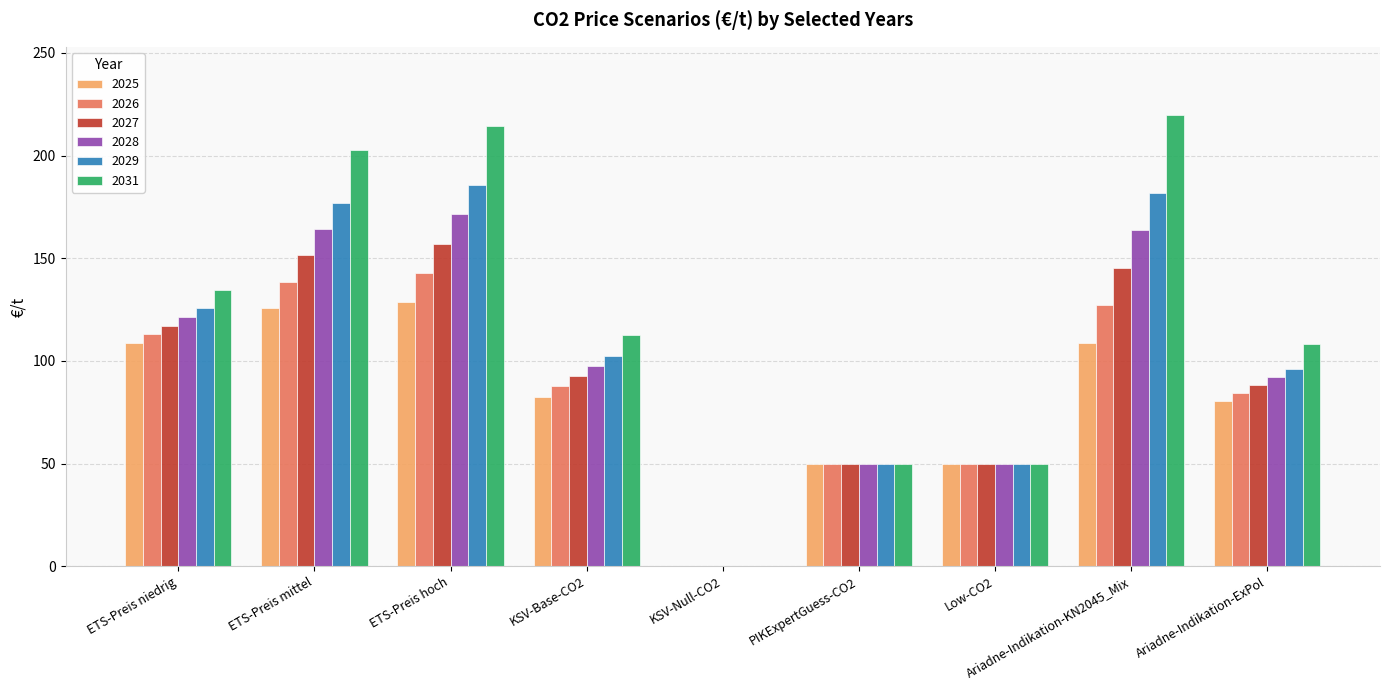

What is the difference between the 2026 values at KSV-Base-CO2 and ETS-Preis niedrig?

25.3